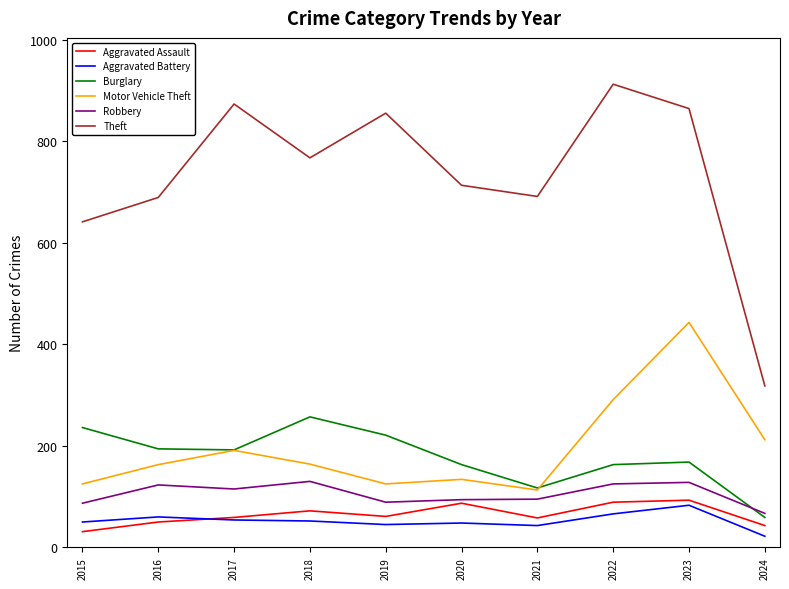

Where is Motor Vehicle Theft nearest to the value 278?

2022